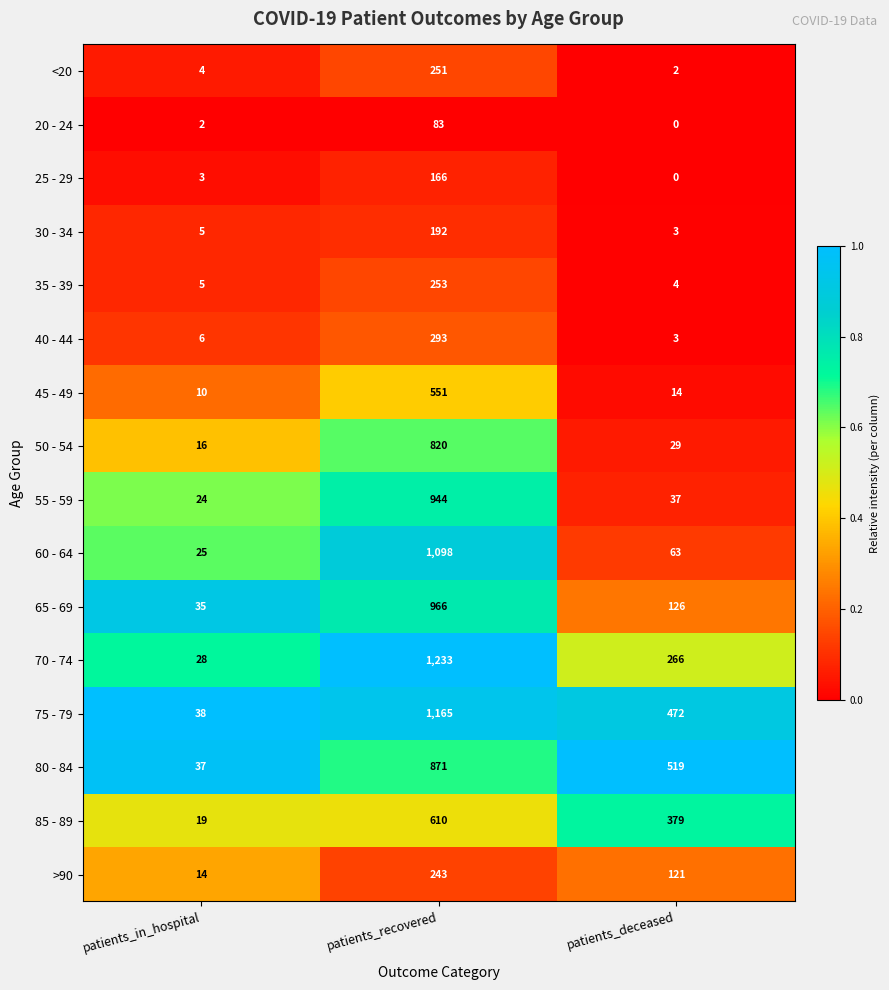

What is the spread (max minus min) of values at patients_deceased?

519